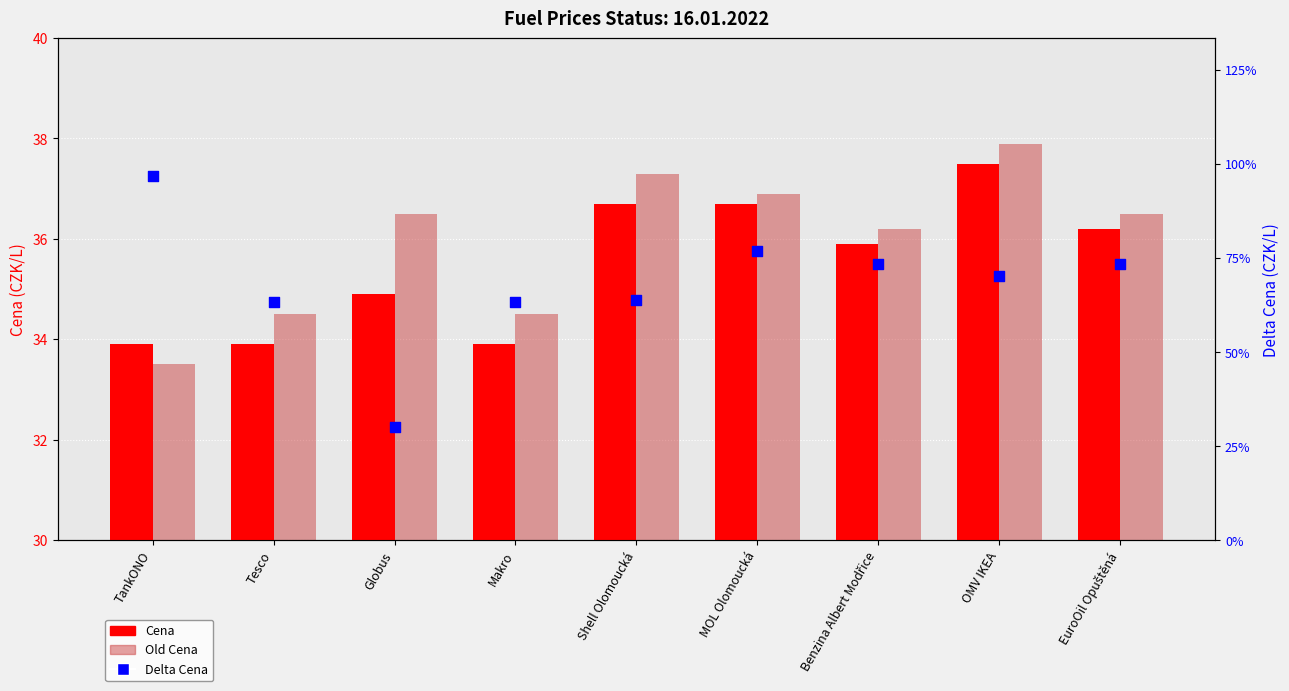

Which series has the largest Y range (max minus min)?

Old Cena